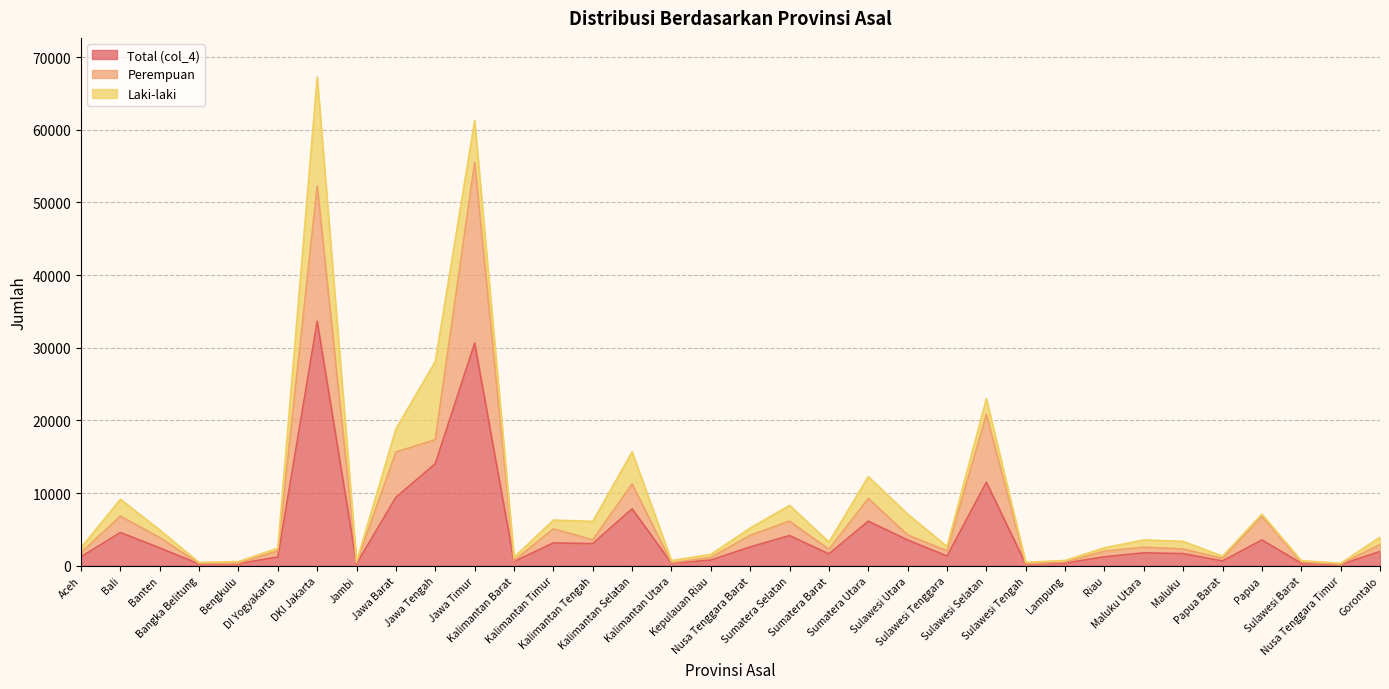

True or false: Total (col_4) and Perempuan intersect in this chart.

False